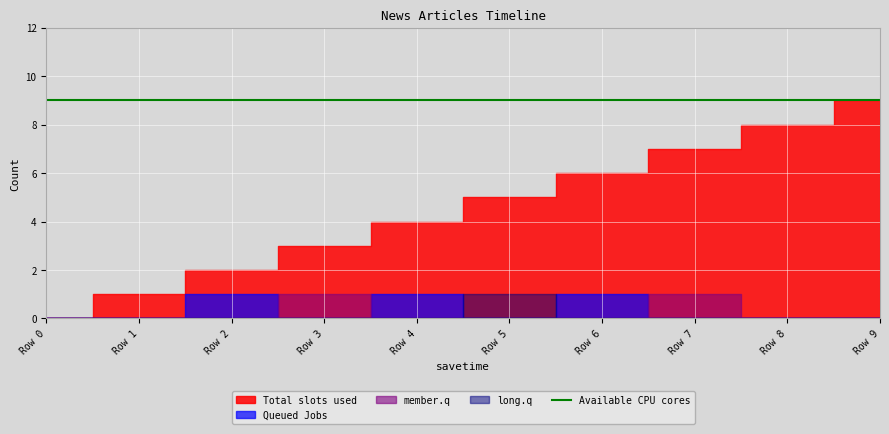

The Total slots used series shows 3 at Row 3. True or false?

True